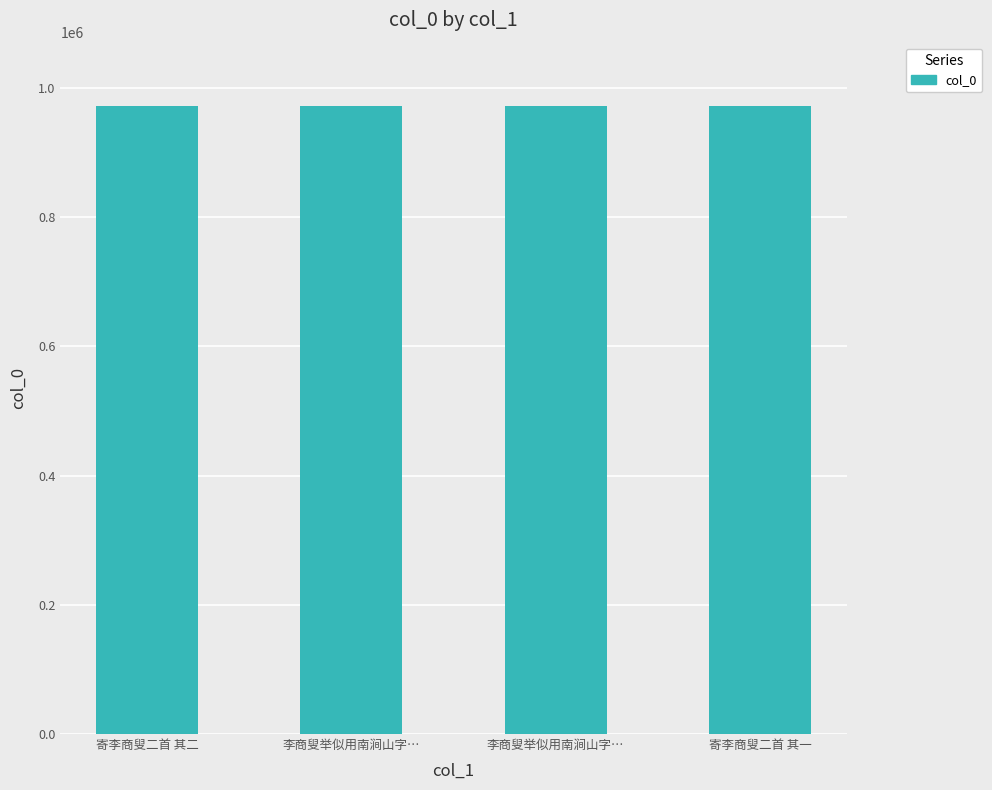

How many series are shown in this chart?

1